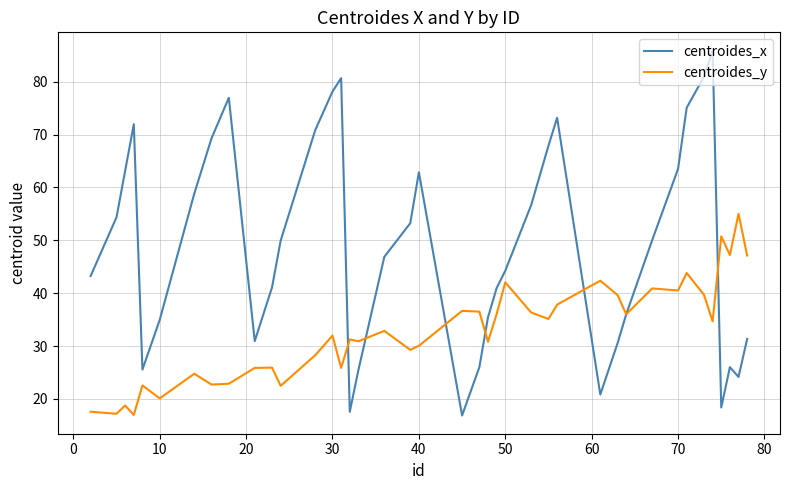

List the series in order of their overall mean, lowest first.

centroides_y, centroides_x